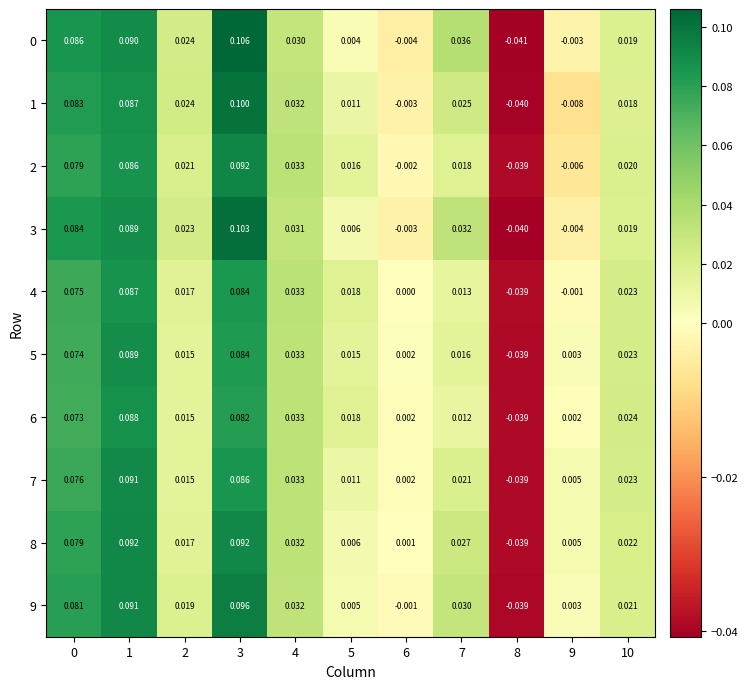

How many values in the 7 series exceed 0?

10